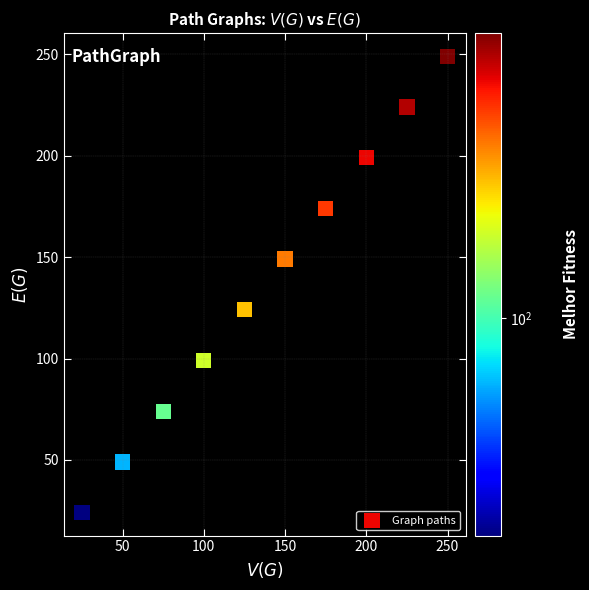

What is the range of Y values (max minus min)?

225